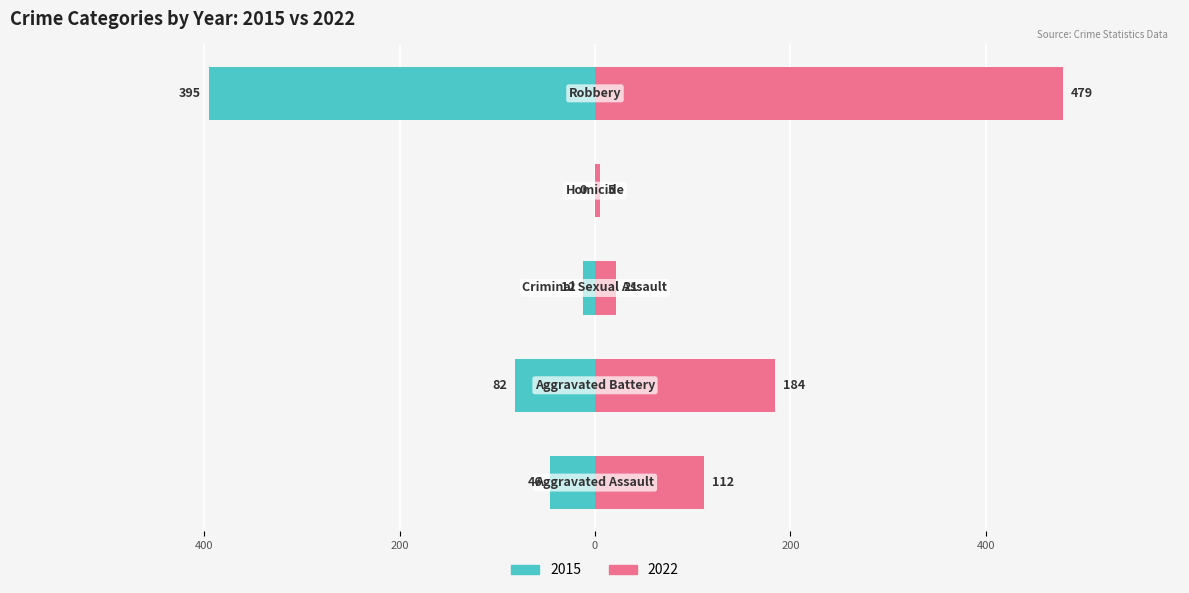

Which series has the largest range (max minus min)?

2022